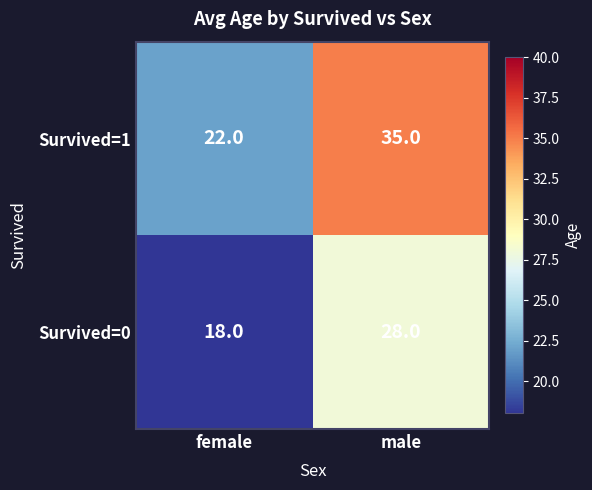

Is it true that Survived=0 equals 28 at male?

True